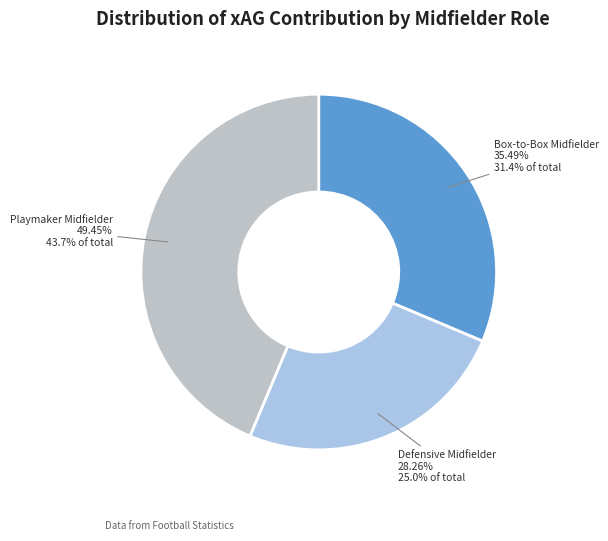

True or false: Defensive Midfielder accounts for 25% of the total.

True